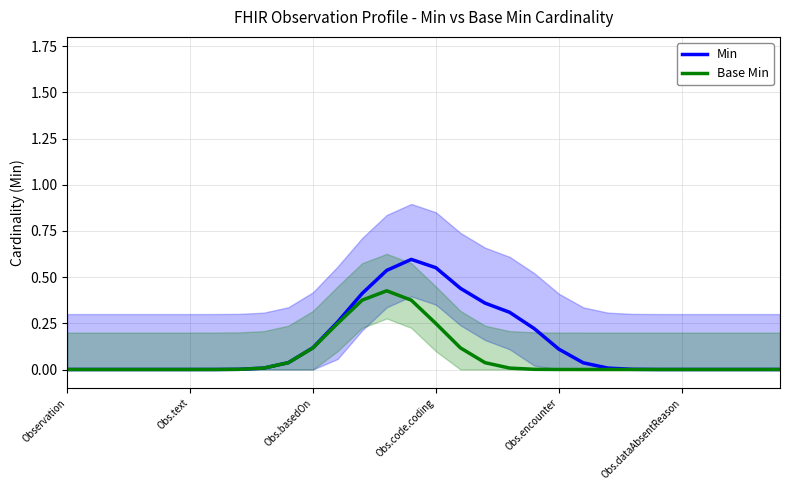

What are all the series names shown in the legend?

Min, Base Min